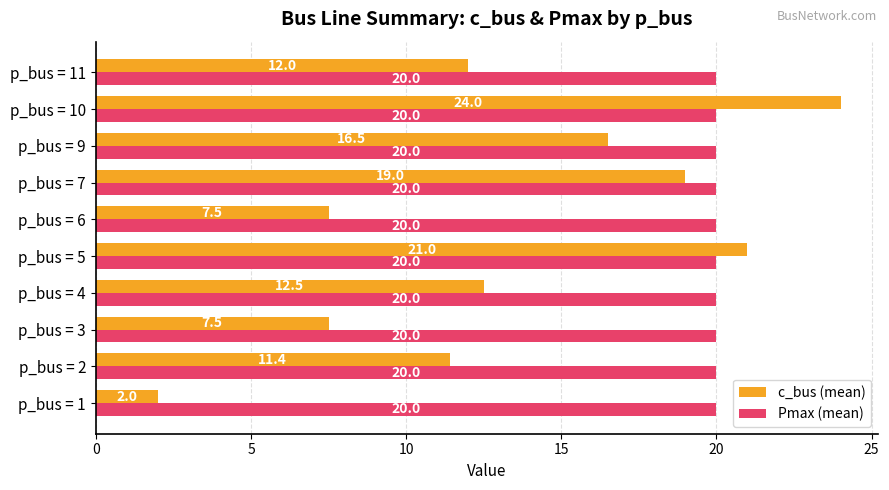

What is the maximum value shown in the chart?

24.0